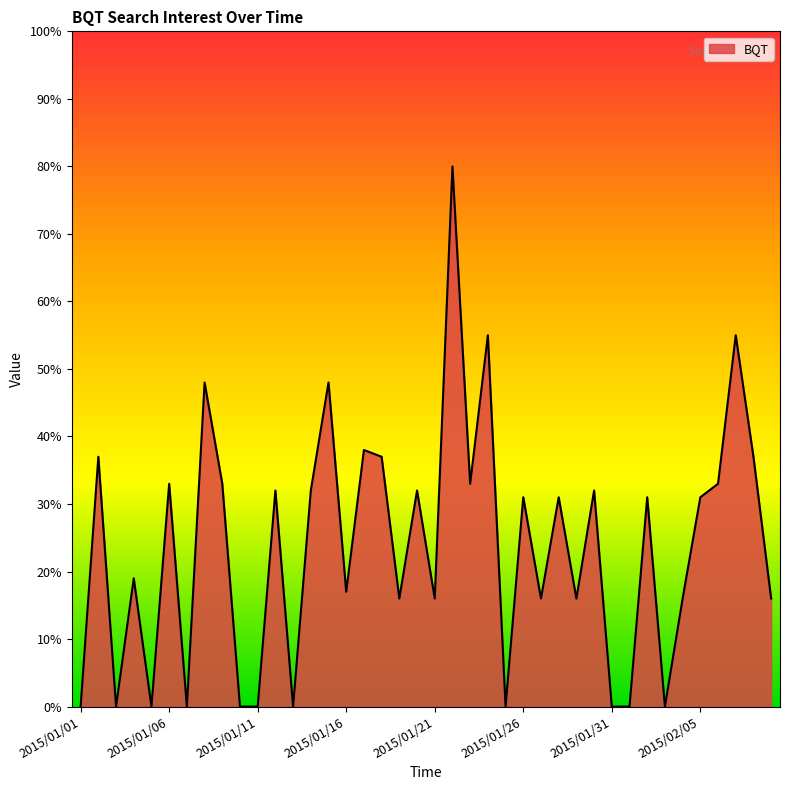

How many interior local peaks (higher than both neighbors) does the data have?

15